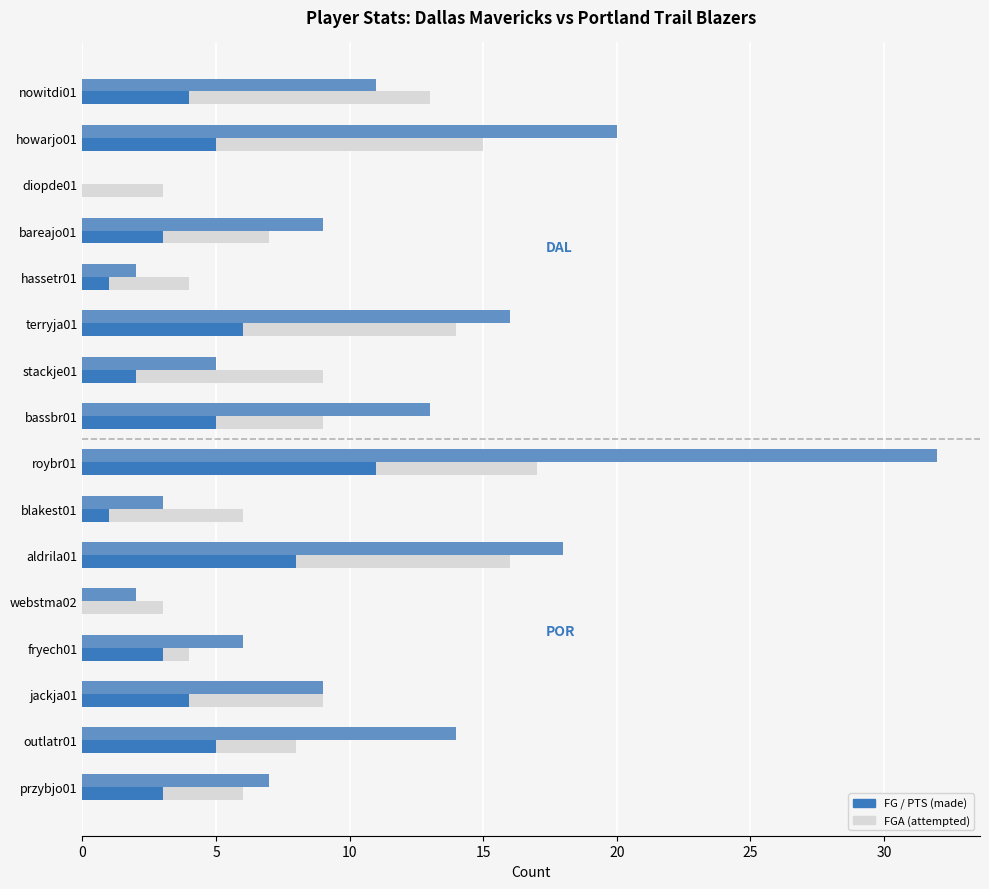

What is the total value across all series at bareajo01?

19